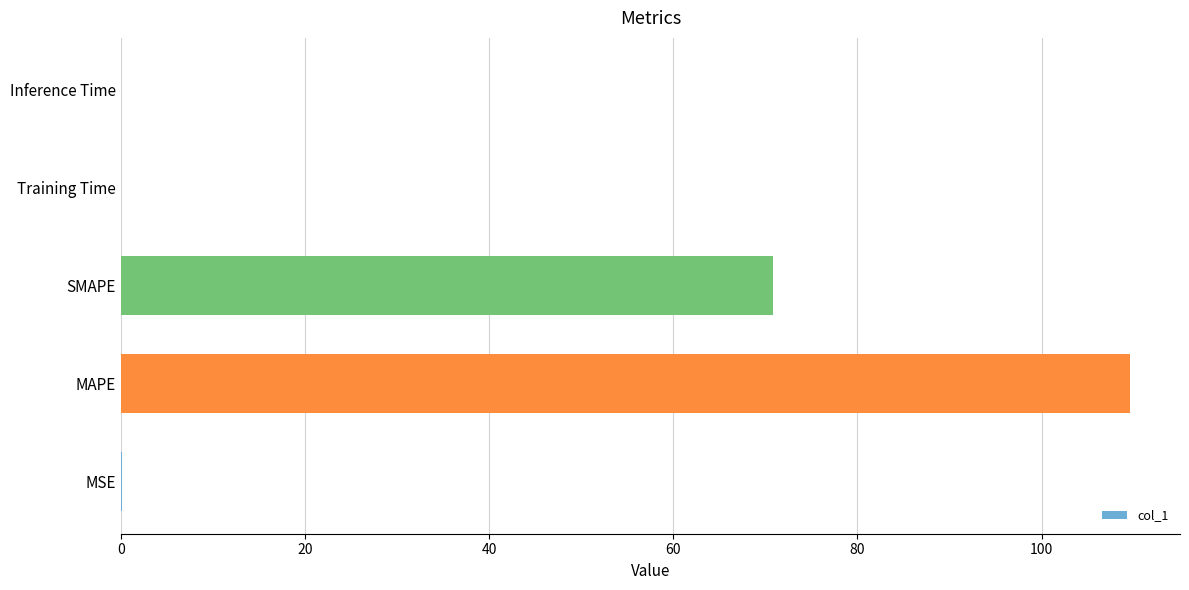

What value does the data have at SMAPE?

70.8